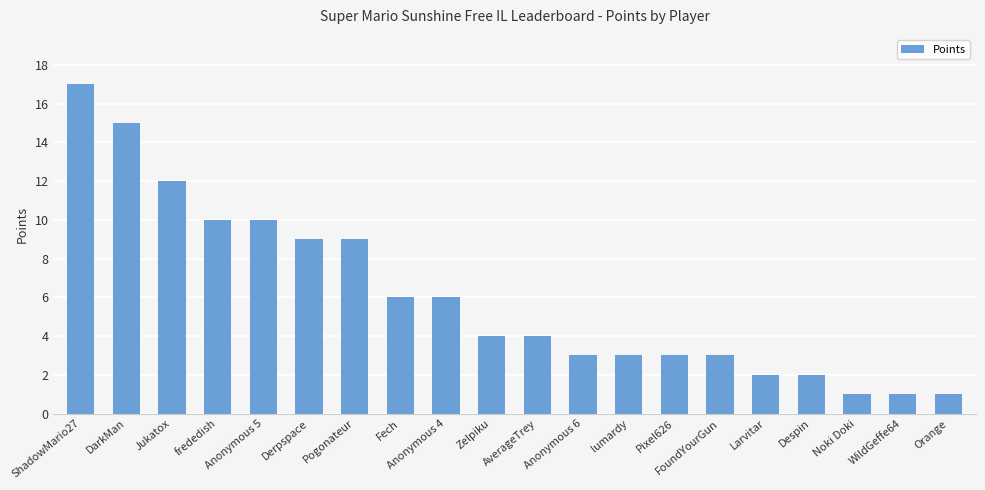

What is the value of the 4th bar from the left?

10